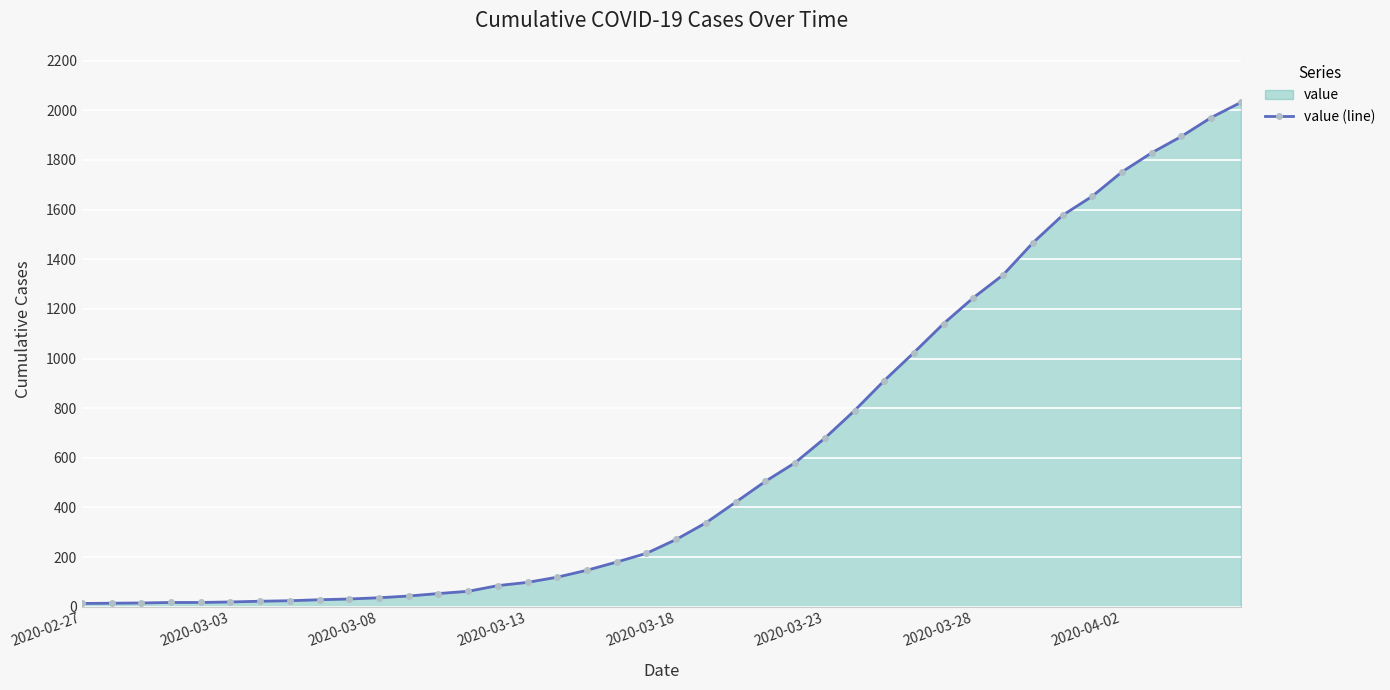

What is the greatest value displayed?

2032